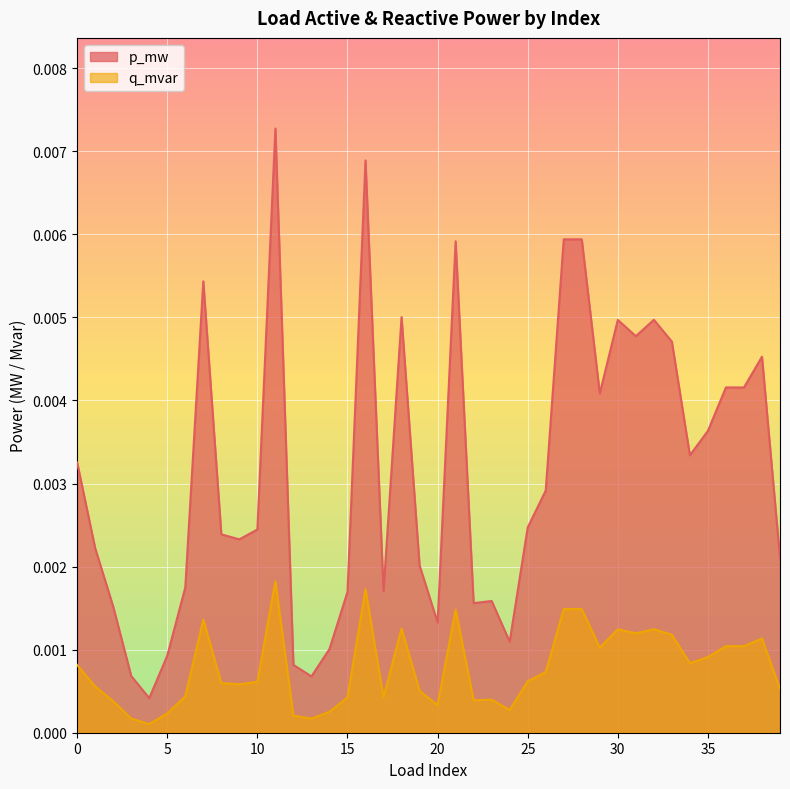

True or false: q_mvar and p_mw cross at least once.

False